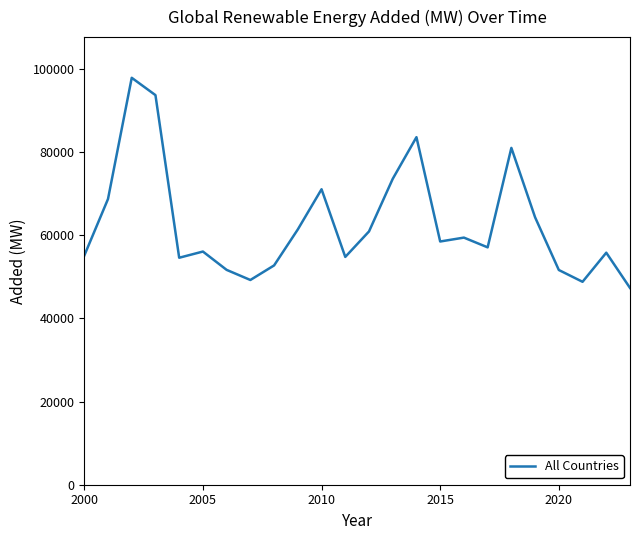

What is the minimum value shown in the chart?

47309.1